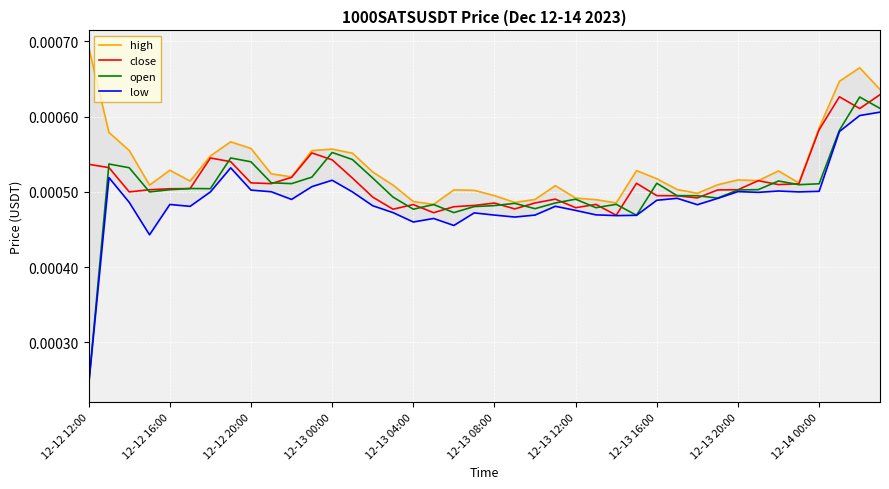

How many low values are between 0 and 1?

40